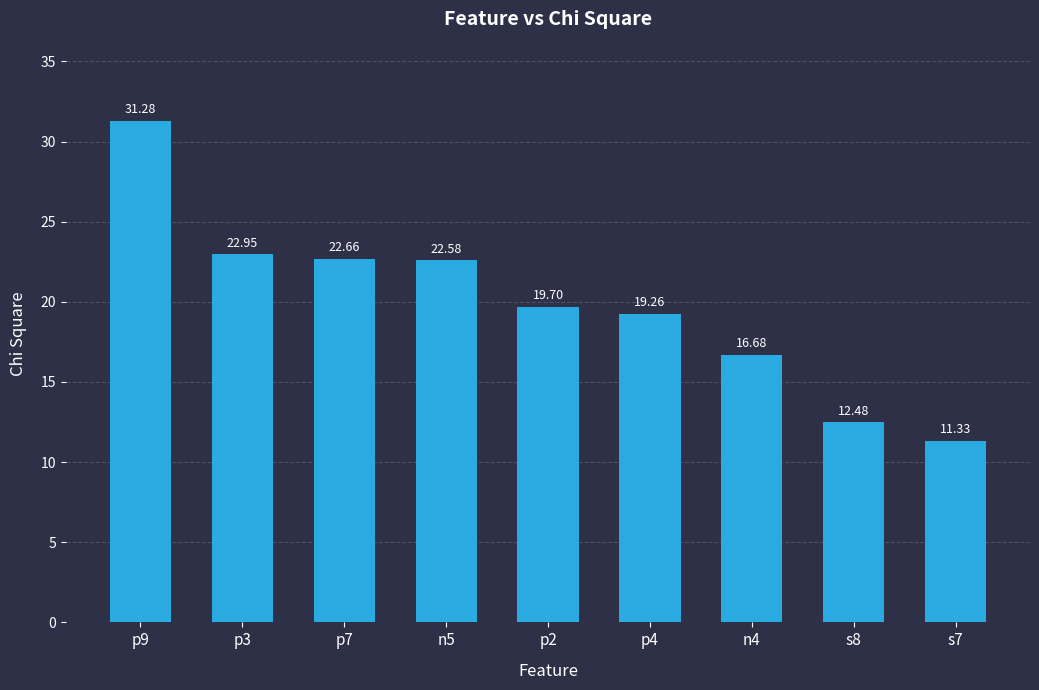

Which label corresponds to the smallest value in the chart?

s7